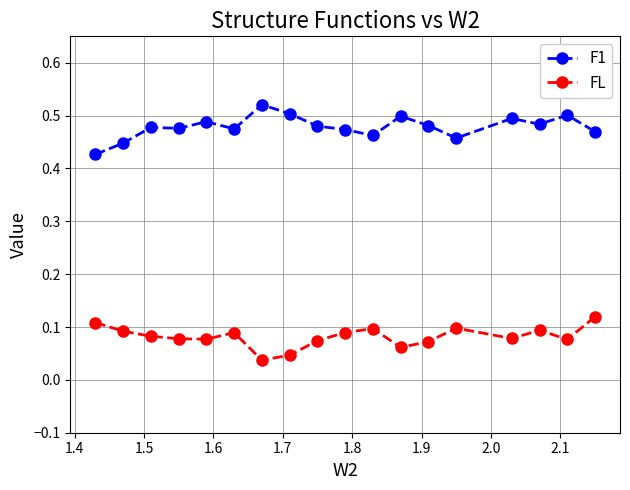

At how many categories does at least one series exceed 0?

18